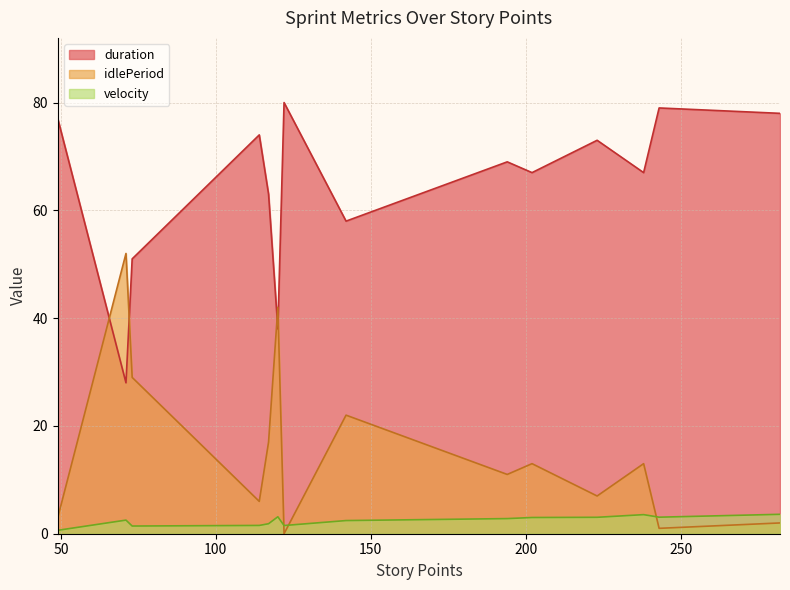

List the series in order of their peak value, lowest first.

velocity, idlePeriod, duration